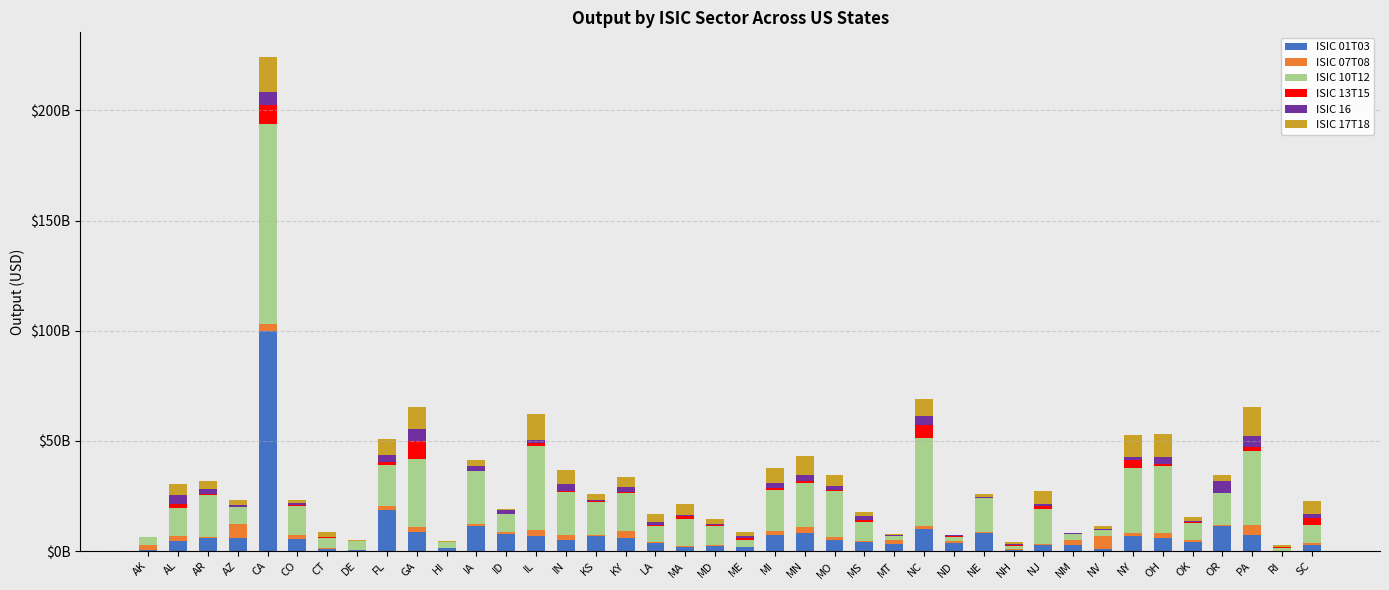

Which series changed the most between AK and ND?

ISIC 01T03